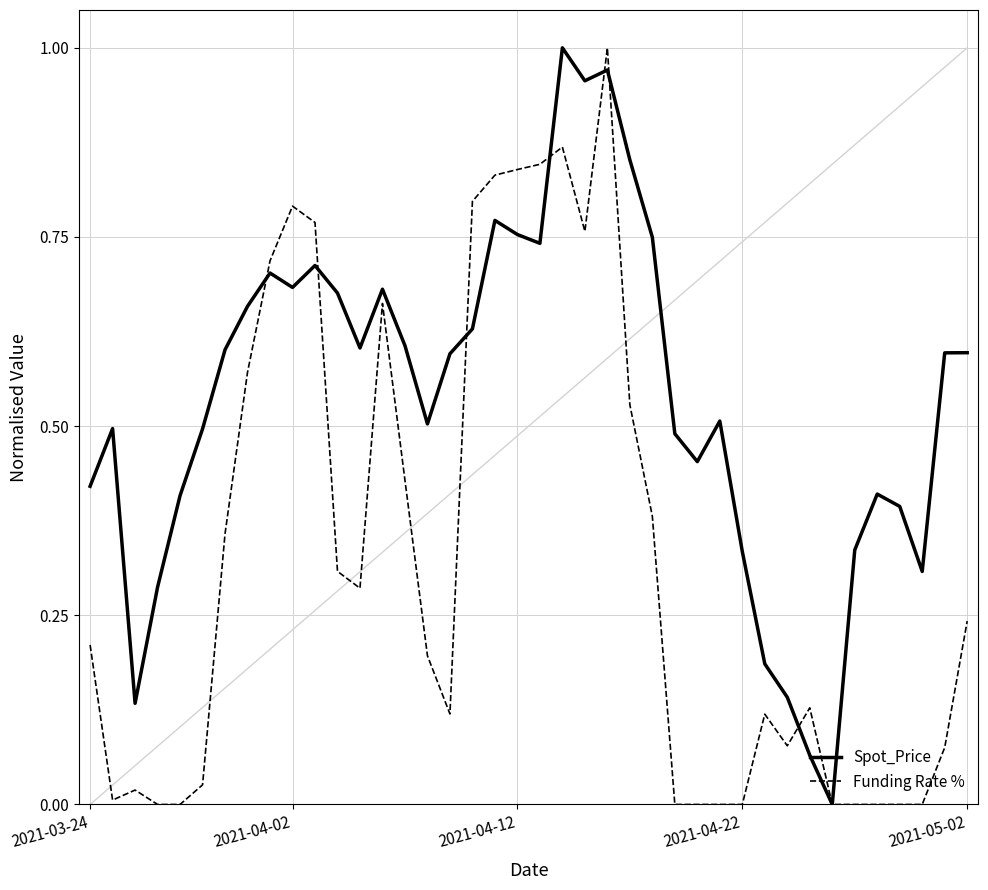

What is the sum of all Funding Rate % values?

13.0